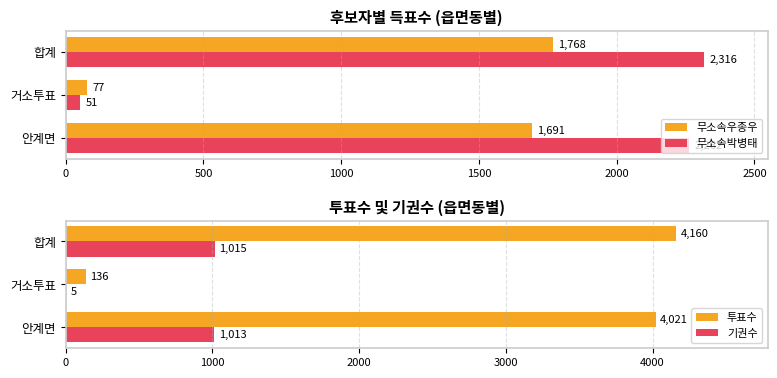

What is the difference between the maximum and minimum values in the 무소속박병태 series?

2265